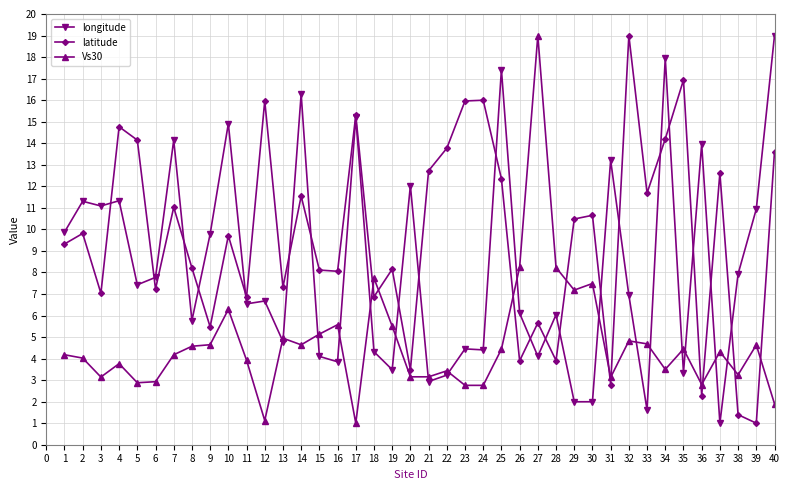

What is the value of the latitude point at the 26th from the left?

3.9